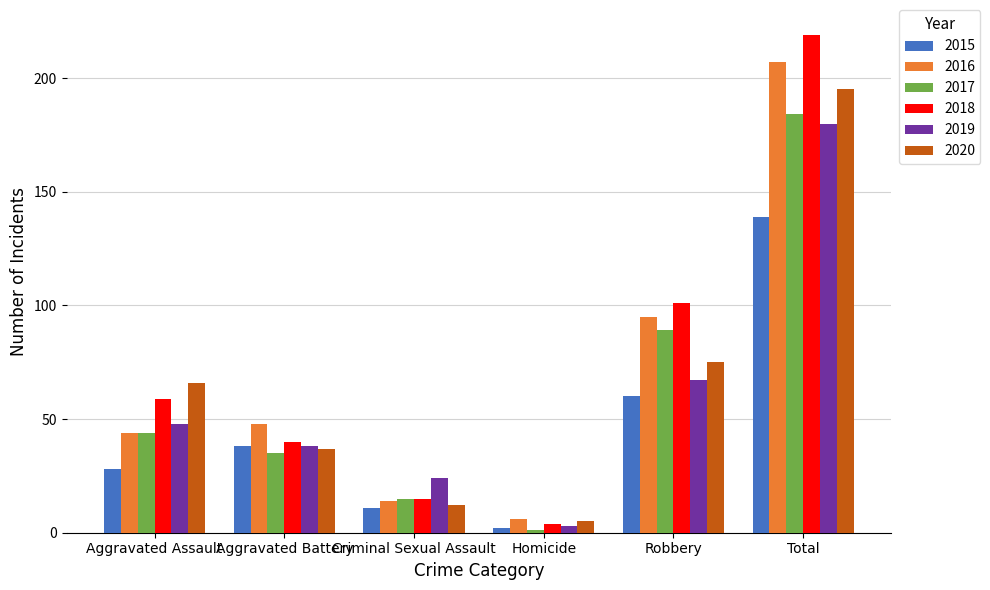

The value of 2020 at Criminal Sexual Assault is 12. True or false?

True